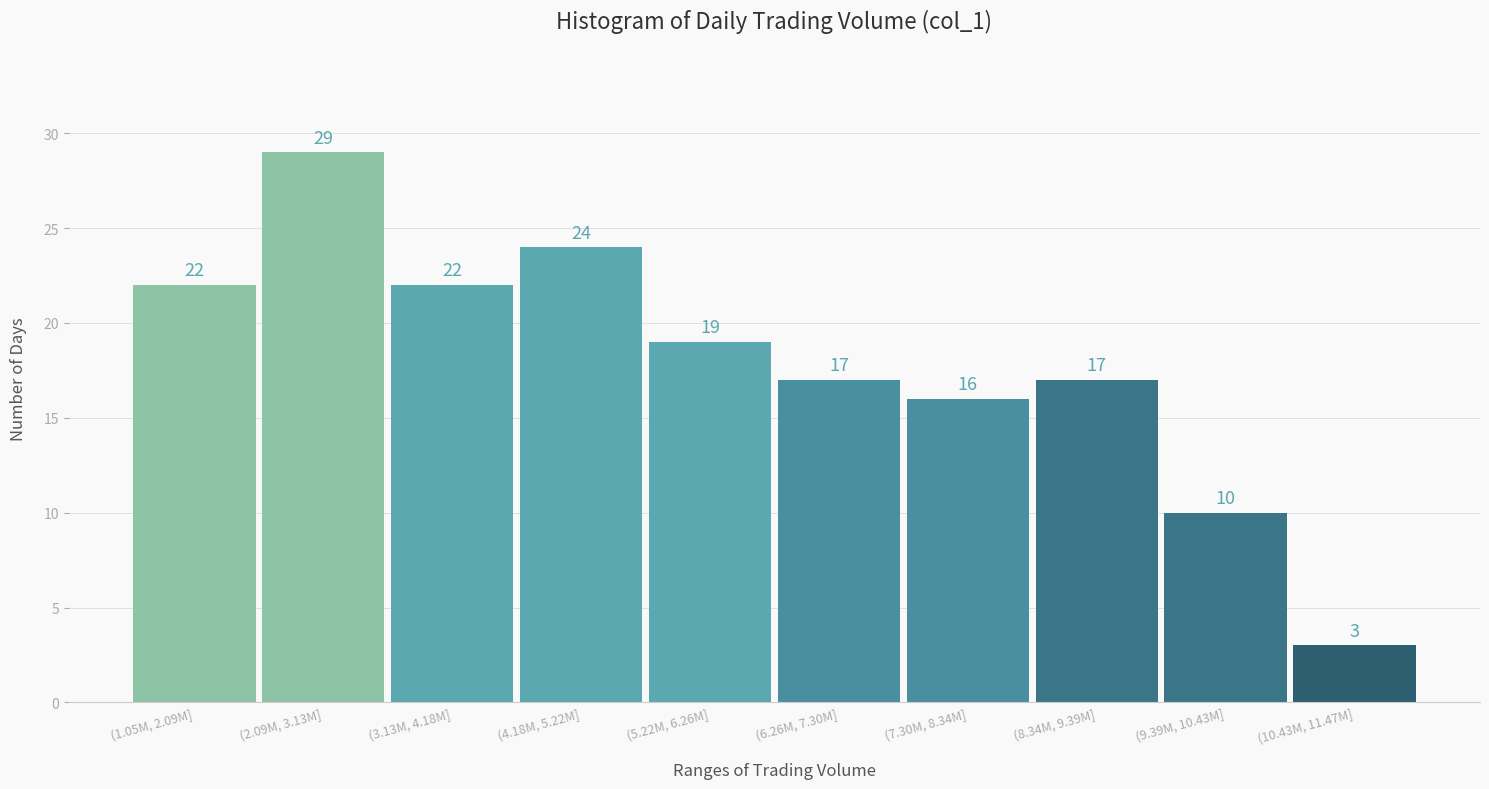

Reading right to left, list all the values displayed in this chart.

(10.43M, 11.47M]=3	(9.39M, 10.43M]=10	(8.34M, 9.39M]=17	(7.30M, 8.34M]=16	(6.26M, 7.30M]=17	(5.22M, 6.26M]=19	(4.18M, 5.22M]=24	(3.13M, 4.18M]=22	(2.09M, 3.13M]=29	(1.05M, 2.09M]=22